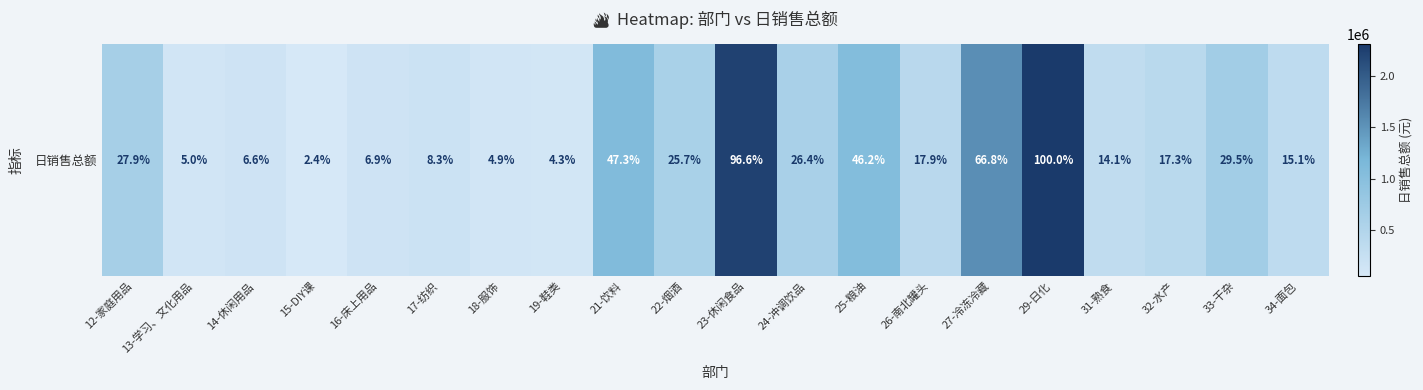

List the labels in order of value, largest first.

29-日化, 23-休闲食品, 27-冷冻冷藏, 21-饮料, 25-粮油, 33-干杂, 12-家庭用品, 24-冲调饮品, 22-烟酒, 26-南北罐头, 32-水产, 34-面包, 31-熟食, 17-纺织, 16-床上用品, 14-休闲用品, 13-学习、文化用品, 18-服饰, 19-鞋类, 15-DIY课